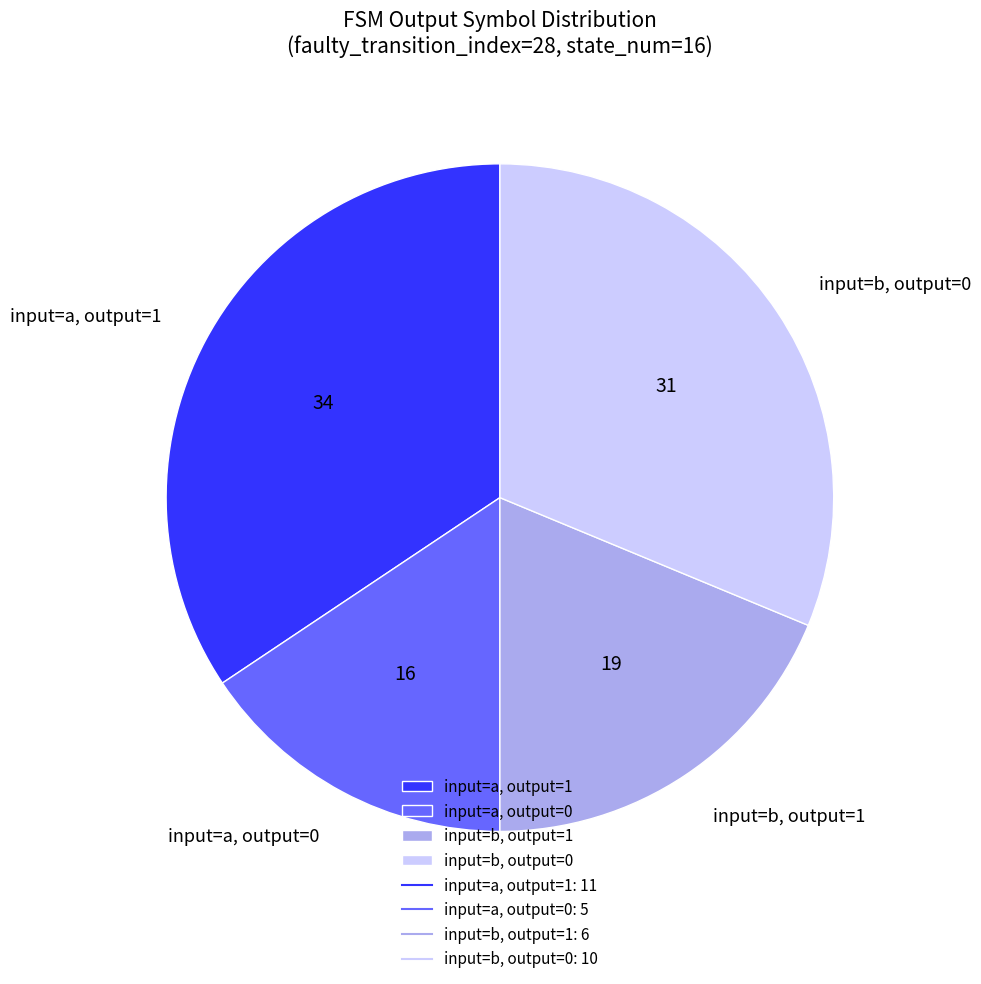

What is the largest slice in the pie chart?

input=a, output=1